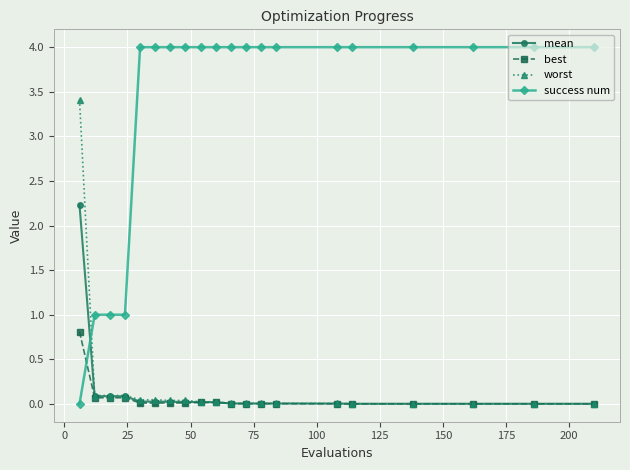

What is the sum of all mean values?

2.7